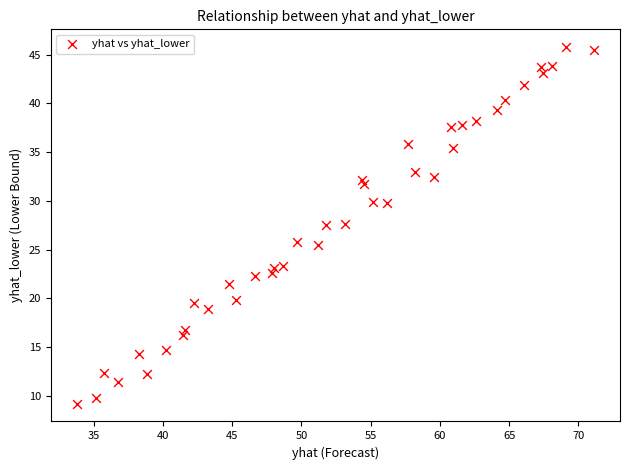

What is the range of Y values (max minus min)?

36.6